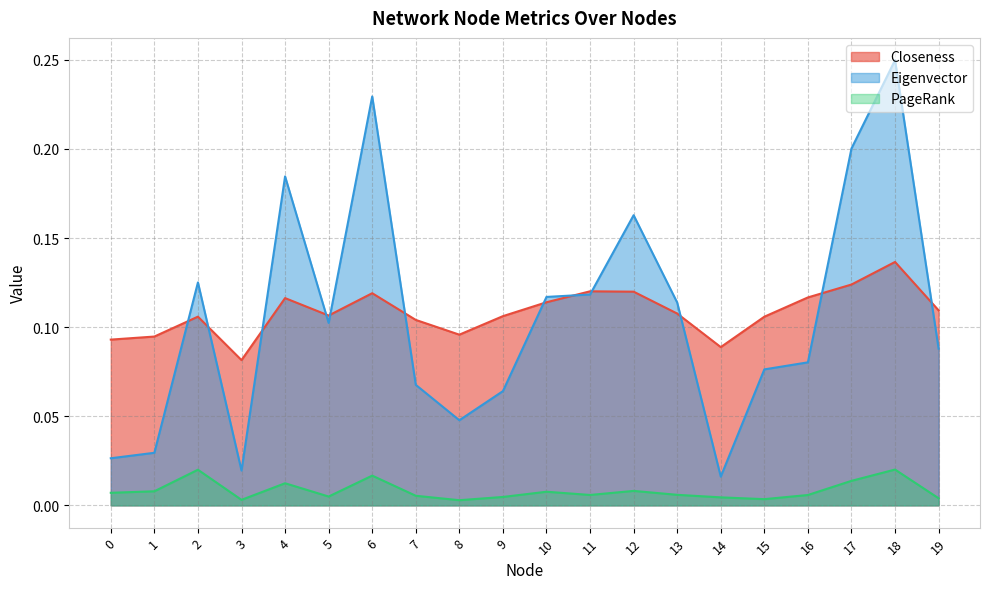

What is the maximum value shown in the chart?

0.2